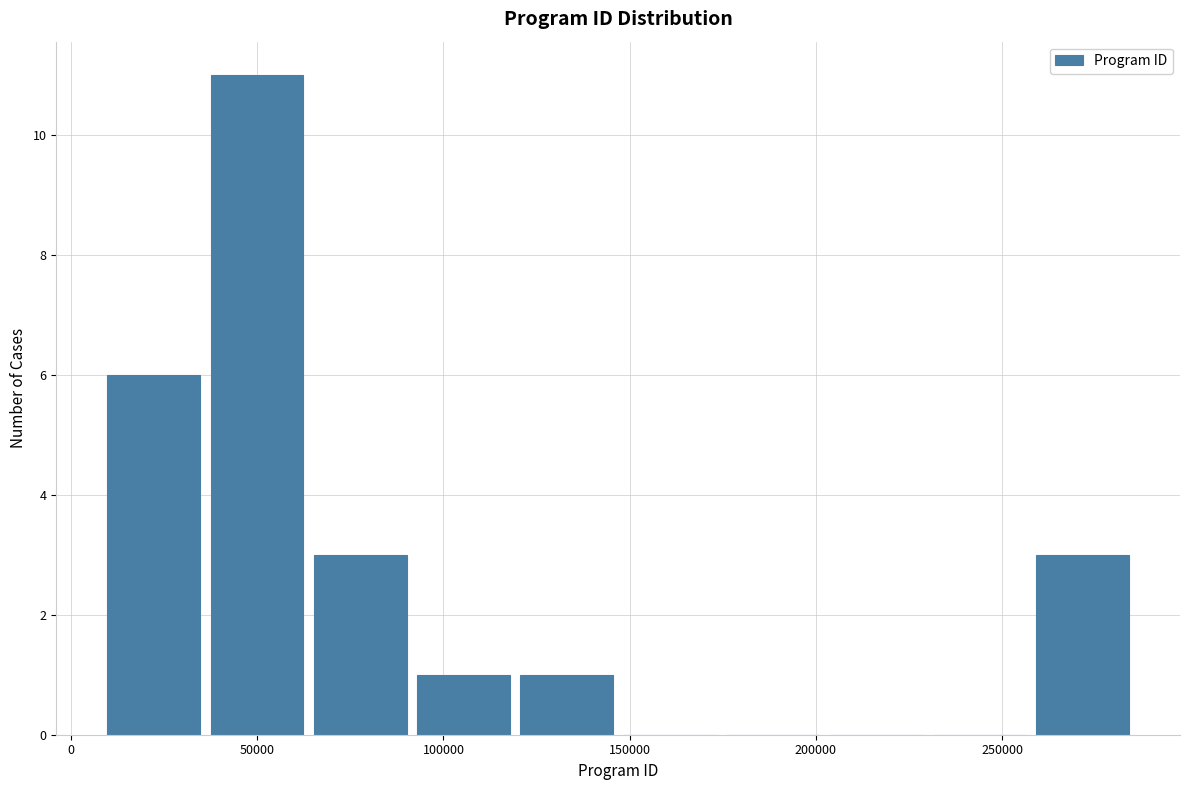

Reading left to right, list every bar in this chart as the range it spans on the x-axis followed by its height. Neither the bar edges nor the heights are printed on the chart, so give them approximately, as read against the axes.

10000 to 35000: 6
35000 to 65000: 11
65000 to 90000: 3
90000 to 120000: 1
120000 to 145000: 1
145000 to 175000: 0
175000 to 200000: 0
200000 to 230000: 0
230000 to 260000: 0
260000 to 285000: 3